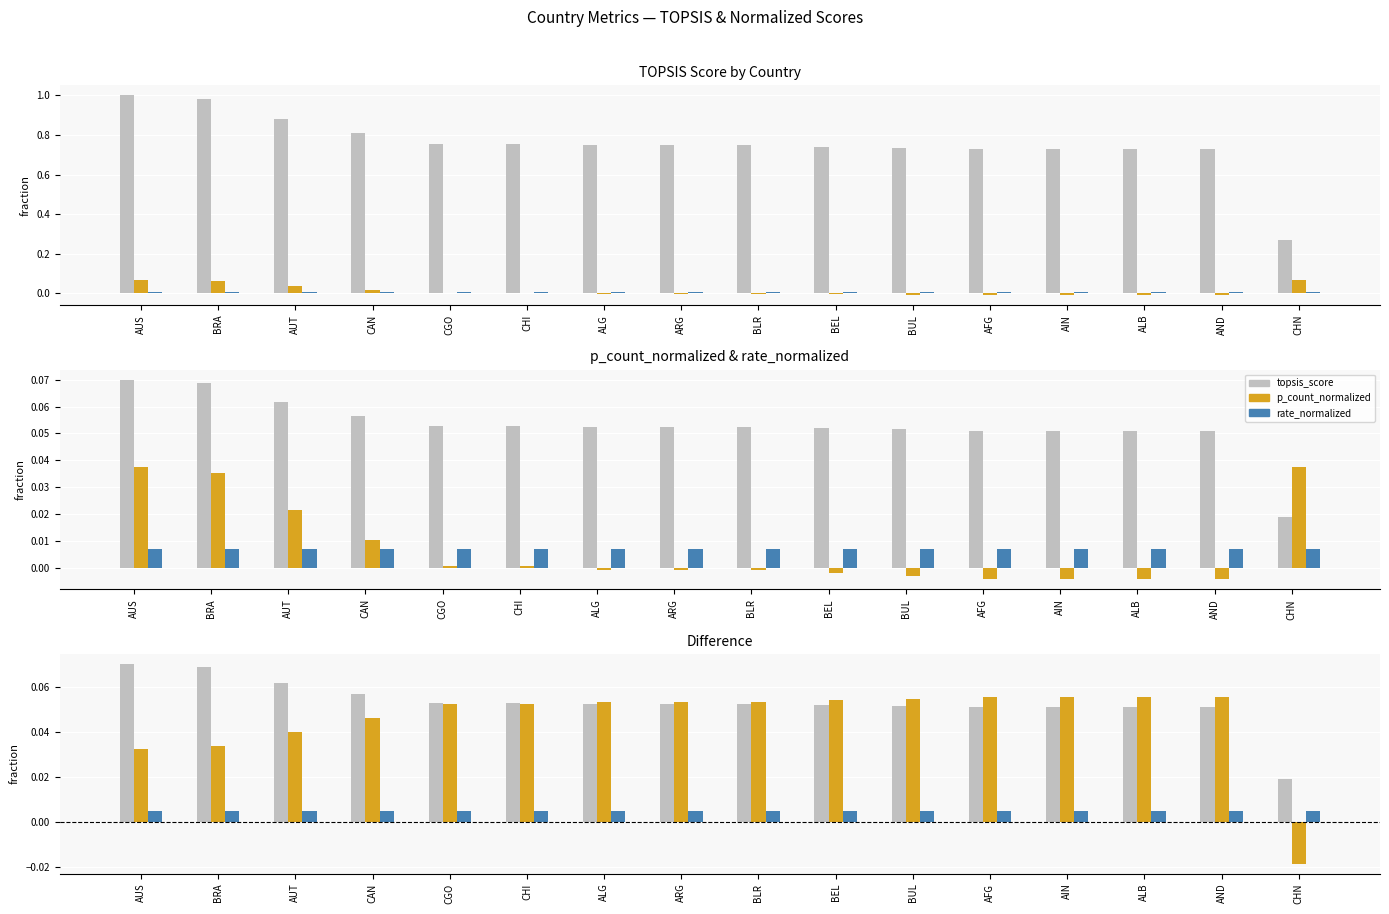

Between AIN and BRA, which is larger?

BRA